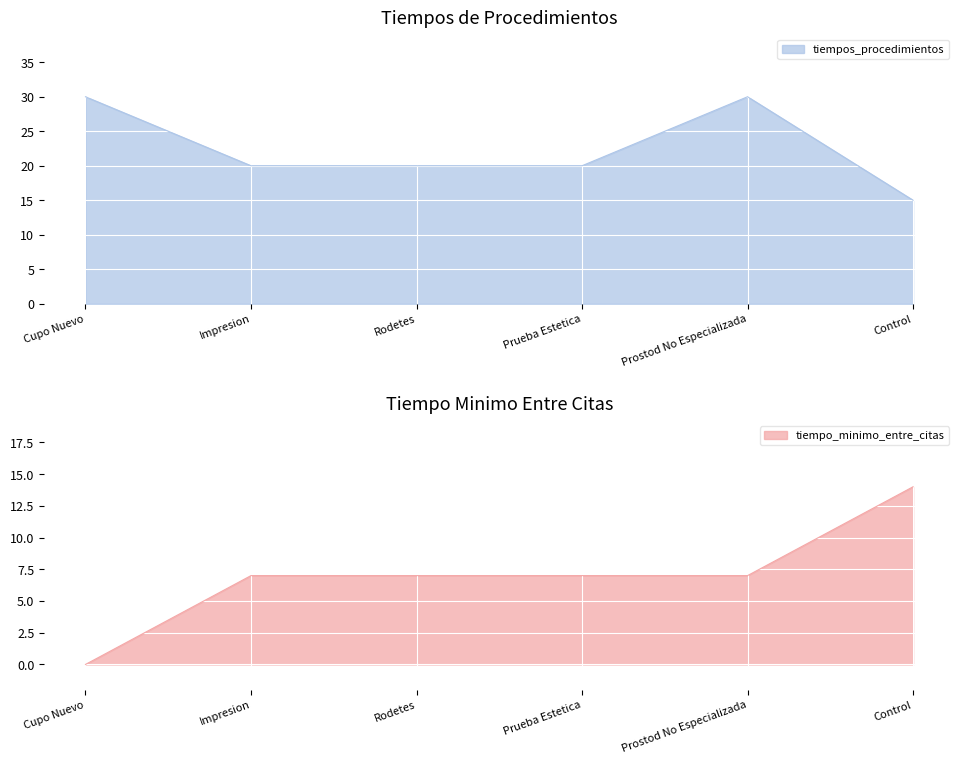

True or false: tiempo_minimo_entre_citas has more than 2 interior local peaks.

False